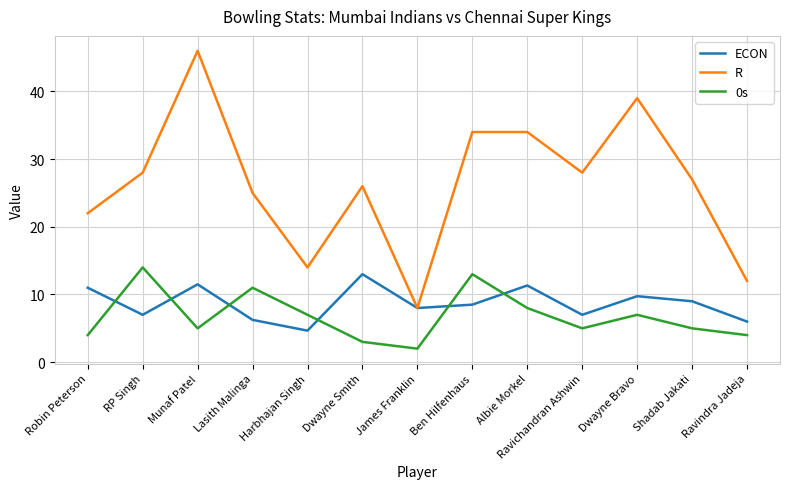

At which label does ECON first exceed 8?

Robin Peterson